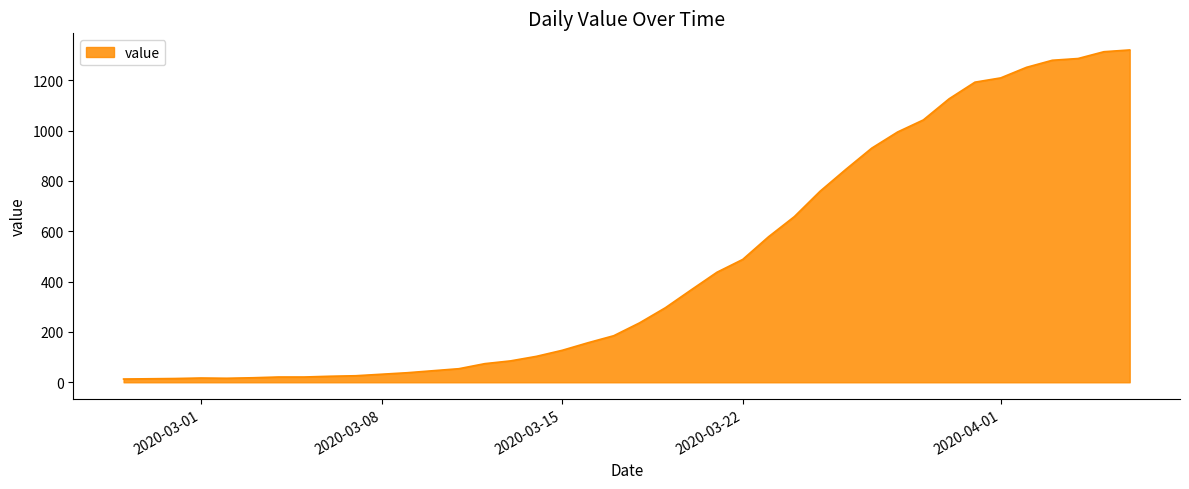

What is the difference between the maximum and minimum values?

1307